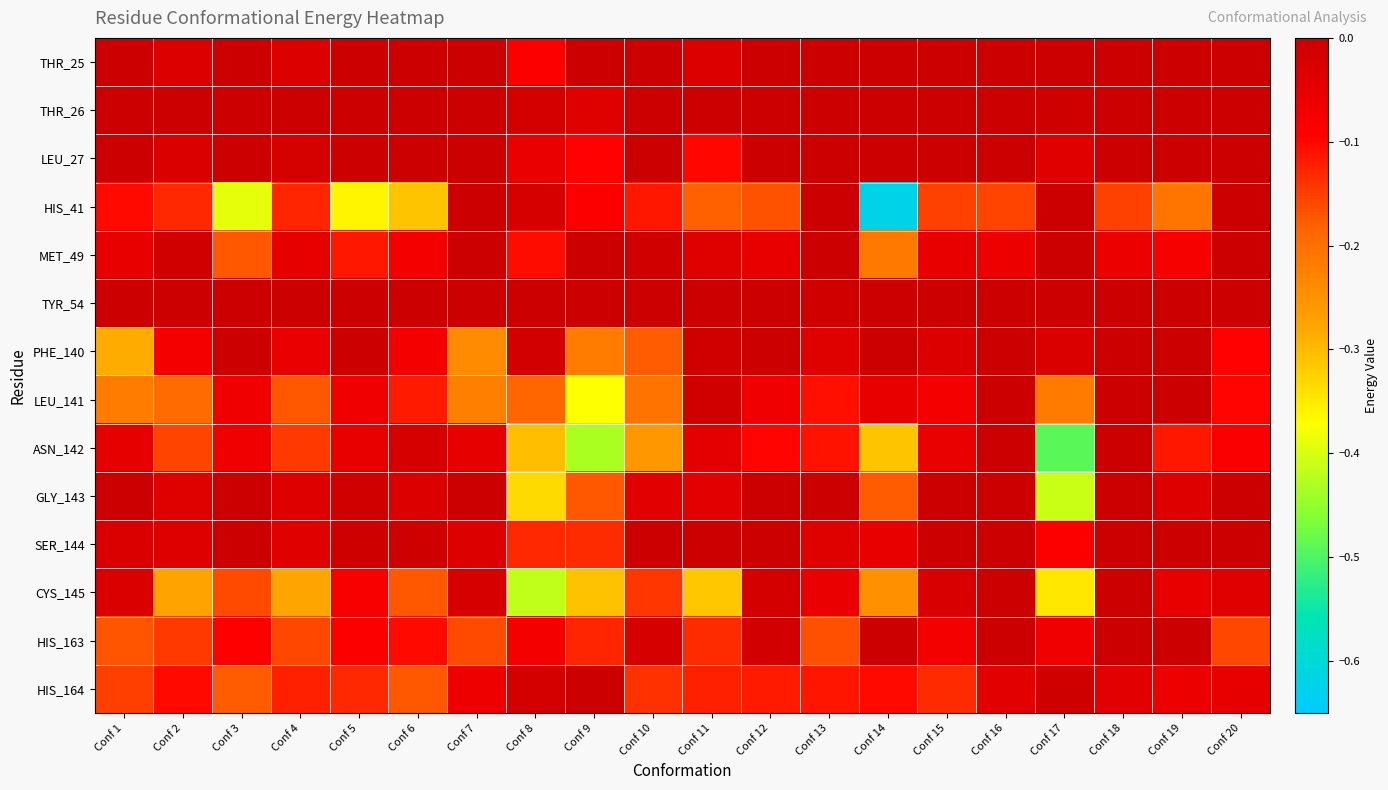

Reading left to right, transcribe all the data shown in this chart.

THR_25: Conf 1=0.0	Conf 2=-0.0	Conf 3=0.0	Conf 4=-0.0	Conf 5=0.0	Conf 6=0.0	Conf 7=0.0	Conf 8=-0.1	Conf 9=-0.0	Conf 10=0.0	Conf 11=-0.0	Conf 12=0.0	Conf 13=0.0	Conf 14=0.0	Conf 15=0.0	Conf 16=0.0	Conf 17=0.0	Conf 18=0.0	Conf 19=0.0	Conf 20=0.0
THR_26: Conf 1=0.0	Conf 2=-0.0	Conf 3=0.0	Conf 4=0.0	Conf 5=0.0	Conf 6=0.0	Conf 7=0.0	Conf 8=-0.0	Conf 9=-0.0	Conf 10=0.0	Conf 11=-0.0	Conf 12=0.0	Conf 13=0.0	Conf 14=0.0	Conf 15=0.0	Conf 16=0.0	Conf 17=-0.0	Conf 18=0.0	Conf 19=0.0	Conf 20=0.0
LEU_27: Conf 1=0.0	Conf 2=-0.0	Conf 3=0.0	Conf 4=-0.0	Conf 5=0.0	Conf 6=0.0	Conf 7=0.0	Conf 8=-0.1	Conf 9=-0.1	Conf 10=0.0	Conf 11=-0.1	Conf 12=0.0	Conf 13=0.0	Conf 14=0.0	Conf 15=0.0	Conf 16=0.0	Conf 17=-0.0	Conf 18=0.0	Conf 19=0.0	Conf 20=0.0
HIS_41: Conf 1=-0.1	Conf 2=-0.1	Conf 3=-0.4	Conf 4=-0.1	Conf 5=-0.4	Conf 6=-0.3	Conf 7=0.0	Conf 8=-0.0	Conf 9=-0.1	Conf 10=-0.1	Conf 11=-0.2	Conf 12=-0.2	Conf 13=-0.0	Conf 14=-0.6	Conf 15=-0.2	Conf 16=-0.2	Conf 17=-0.0	Conf 18=-0.2	Conf 19=-0.2	Conf 20=0.0
MET_49: Conf 1=-0.1	Conf 2=-0.0	Conf 3=-0.2	Conf 4=-0.1	Conf 5=-0.1	Conf 6=-0.1	Conf 7=0.0	Conf 8=-0.1	Conf 9=-0.0	Conf 10=-0.0	Conf 11=-0.0	Conf 12=-0.1	Conf 13=0.0	Conf 14=-0.2	Conf 15=-0.1	Conf 16=-0.1	Conf 17=0.0	Conf 18=-0.1	Conf 19=-0.1	Conf 20=0.0
TYR_54: Conf 1=0.0	Conf 2=0.0	Conf 3=-0.0	Conf 4=0.0	Conf 5=0.0	Conf 6=0.0	Conf 7=0.0	Conf 8=0.0	Conf 9=0.0	Conf 10=0.0	Conf 11=0.0	Conf 12=0.0	Conf 13=-0.0	Conf 14=0.0	Conf 15=0.0	Conf 16=0.0	Conf 17=0.0	Conf 18=-0.0	Conf 19=0.0	Conf 20=0.0
PHE_140: Conf 1=-0.3	Conf 2=-0.1	Conf 3=-0.0	Conf 4=-0.1	Conf 5=-0.0	Conf 6=-0.1	Conf 7=-0.2	Conf 8=-0.0	Conf 9=-0.2	Conf 10=-0.2	Conf 11=-0.0	Conf 12=-0.0	Conf 13=-0.0	Conf 14=0.0	Conf 15=-0.0	Conf 16=0.0	Conf 17=-0.0	Conf 18=0.0	Conf 19=0.0	Conf 20=-0.1
LEU_141: Conf 1=-0.2	Conf 2=-0.2	Conf 3=-0.1	Conf 4=-0.2	Conf 5=-0.1	Conf 6=-0.1	Conf 7=-0.2	Conf 8=-0.2	Conf 9=-0.4	Conf 10=-0.2	Conf 11=-0.0	Conf 12=-0.1	Conf 13=-0.1	Conf 14=-0.1	Conf 15=-0.1	Conf 16=0.0	Conf 17=-0.2	Conf 18=0.0	Conf 19=-0.0	Conf 20=-0.1
ASN_142: Conf 1=-0.0	Conf 2=-0.2	Conf 3=-0.1	Conf 4=-0.1	Conf 5=-0.1	Conf 6=-0.0	Conf 7=-0.0	Conf 8=-0.3	Conf 9=-0.4	Conf 10=-0.3	Conf 11=-0.0	Conf 12=-0.1	Conf 13=-0.1	Conf 14=-0.3	Conf 15=-0.1	Conf 16=0.0	Conf 17=-0.5	Conf 18=0.0	Conf 19=-0.1	Conf 20=-0.1
GLY_143: Conf 1=0.0	Conf 2=-0.0	Conf 3=0.0	Conf 4=-0.0	Conf 5=-0.0	Conf 6=-0.0	Conf 7=0.0	Conf 8=-0.3	Conf 9=-0.2	Conf 10=-0.0	Conf 11=-0.0	Conf 12=0.0	Conf 13=0.0	Conf 14=-0.2	Conf 15=0.0	Conf 16=0.0	Conf 17=-0.4	Conf 18=0.0	Conf 19=-0.0	Conf 20=-0.0
SER_144: Conf 1=-0.0	Conf 2=-0.0	Conf 3=-0.0	Conf 4=-0.0	Conf 5=-0.0	Conf 6=-0.0	Conf 7=-0.0	Conf 8=-0.1	Conf 9=-0.1	Conf 10=-0.0	Conf 11=-0.0	Conf 12=0.0	Conf 13=-0.0	Conf 14=-0.1	Conf 15=-0.0	Conf 16=0.0	Conf 17=-0.1	Conf 18=0.0	Conf 19=0.0	Conf 20=-0.0
CYS_145: Conf 1=-0.0	Conf 2=-0.3	Conf 3=-0.2	Conf 4=-0.3	Conf 5=-0.1	Conf 6=-0.2	Conf 7=-0.0	Conf 8=-0.4	Conf 9=-0.3	Conf 10=-0.1	Conf 11=-0.3	Conf 12=-0.0	Conf 13=-0.1	Conf 14=-0.2	Conf 15=-0.0	Conf 16=-0.0	Conf 17=-0.3	Conf 18=-0.0	Conf 19=-0.1	Conf 20=-0.0
HIS_163: Conf 1=-0.2	Conf 2=-0.1	Conf 3=-0.1	Conf 4=-0.2	Conf 5=-0.1	Conf 6=-0.1	Conf 7=-0.2	Conf 8=-0.1	Conf 9=-0.1	Conf 10=-0.0	Conf 11=-0.1	Conf 12=-0.0	Conf 13=-0.2	Conf 14=0.0	Conf 15=-0.1	Conf 16=0.0	Conf 17=-0.1	Conf 18=0.0	Conf 19=0.0	Conf 20=-0.2
HIS_164: Conf 1=-0.2	Conf 2=-0.1	Conf 3=-0.2	Conf 4=-0.1	Conf 5=-0.1	Conf 6=-0.2	Conf 7=-0.1	Conf 8=-0.0	Conf 9=0.0	Conf 10=-0.1	Conf 11=-0.1	Conf 12=-0.1	Conf 13=-0.1	Conf 14=-0.1	Conf 15=-0.1	Conf 16=-0.0	Conf 17=-0.0	Conf 18=-0.0	Conf 19=-0.1	Conf 20=-0.1